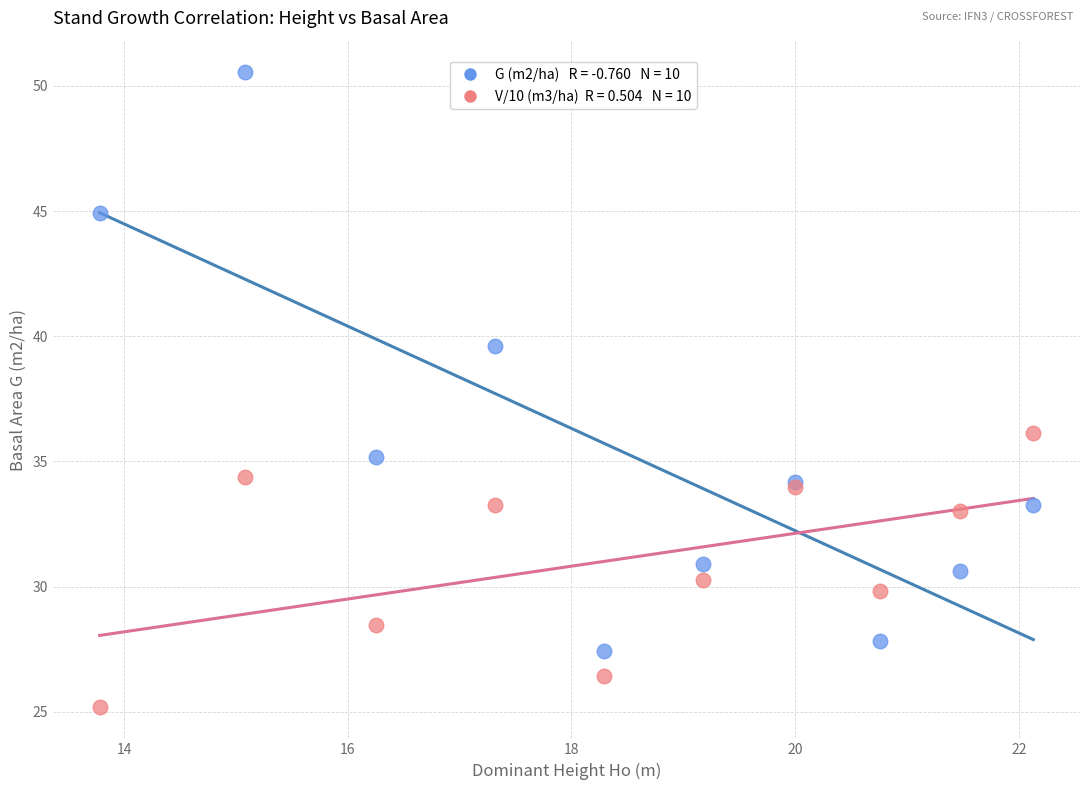

Across all series, what Y value is closest to 37?

36.1